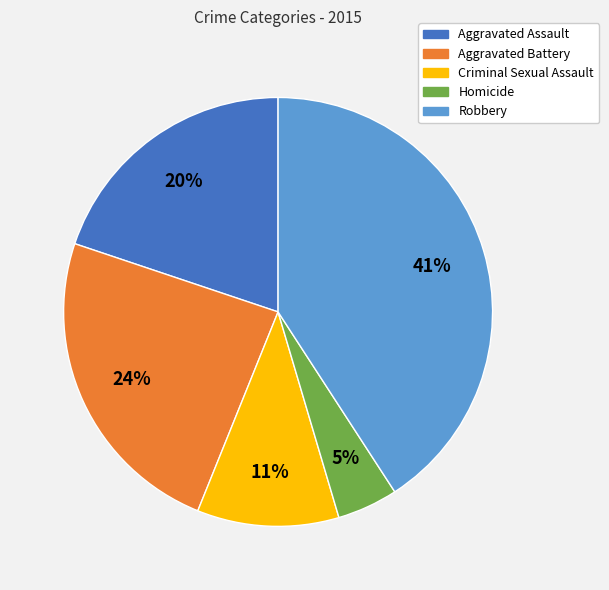

Between Aggravated Battery and Aggravated Assault, which is larger?

Aggravated Battery